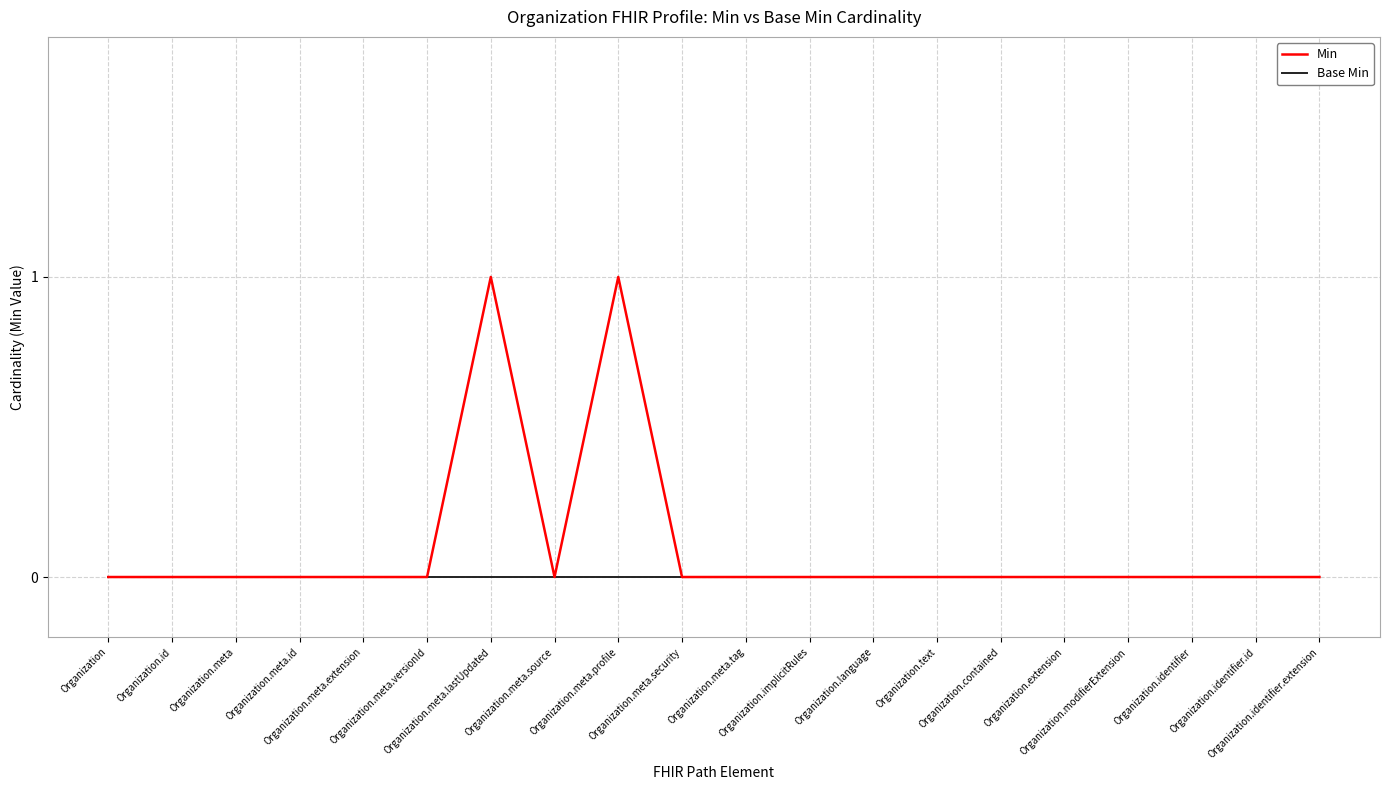

Rank the series by their maximum value, from highest to lowest.

Min, Base Min